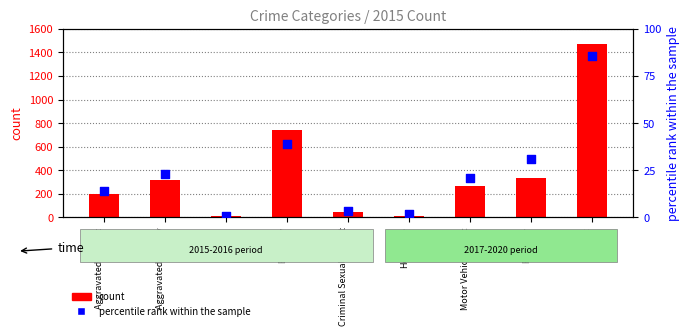

Which series contains the lowest Y value?

percentile rank within the sample